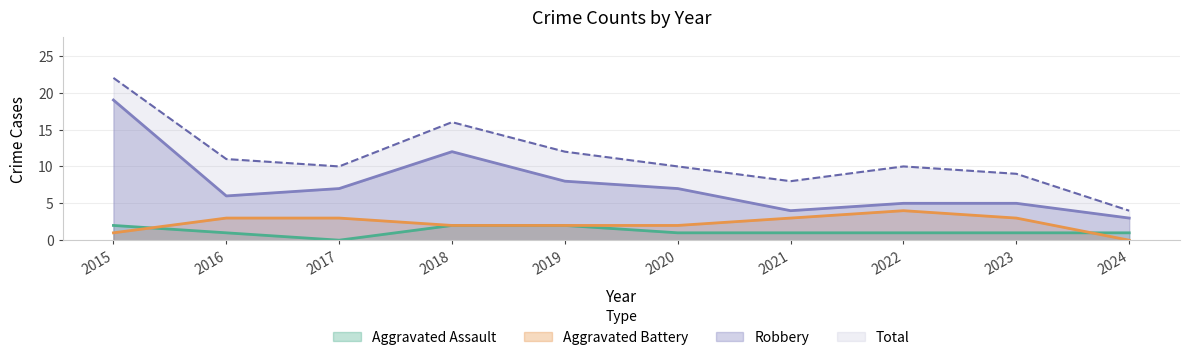

Rank the series at 2018 from lowest to highest value.

Aggravated Assault, Aggravated Battery, Robbery, Total